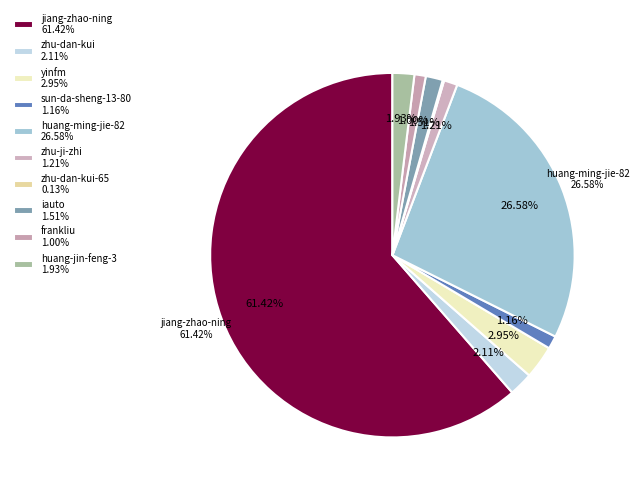

To the nearest percent, what portion does frankliu represent?

1%